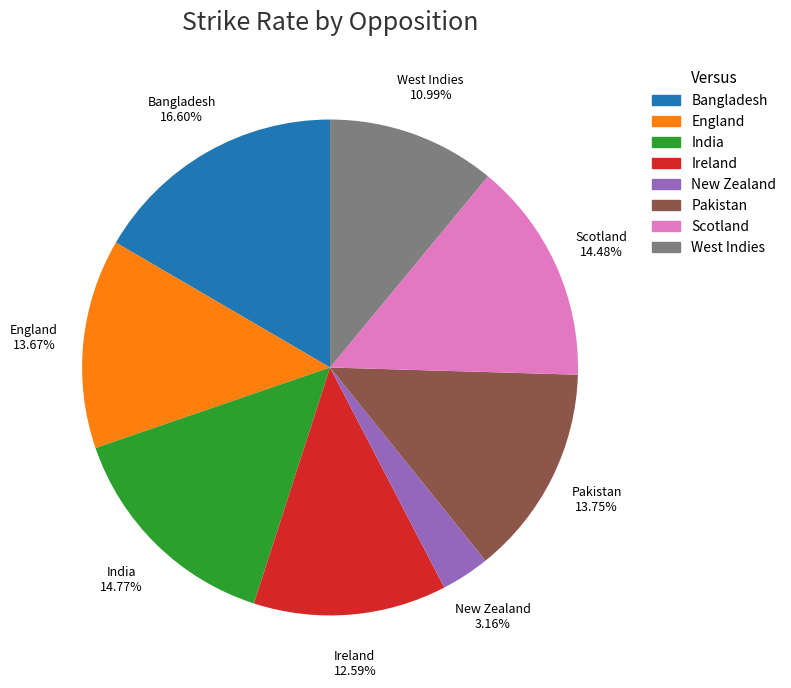

The Ireland slice represents 13% of the pie. True or false?

True